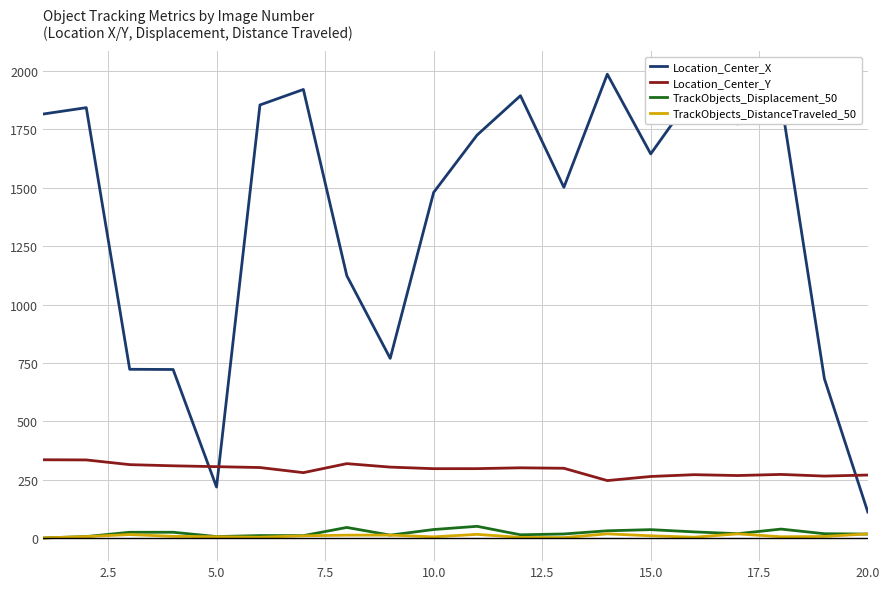

What is the maximum value shown in the chart?

1986.8